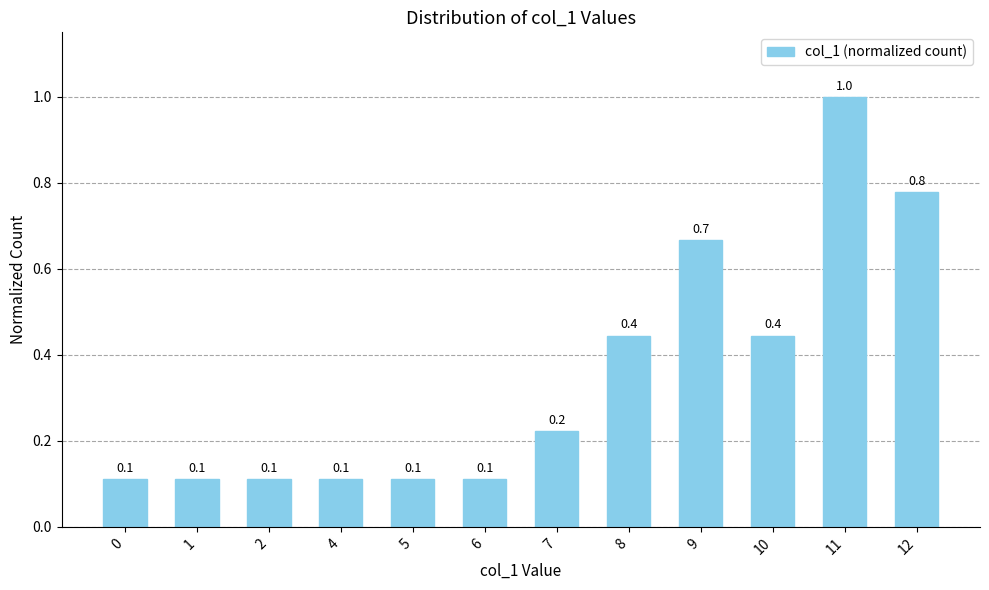

The value at 1 is 0.0. True or false?

False